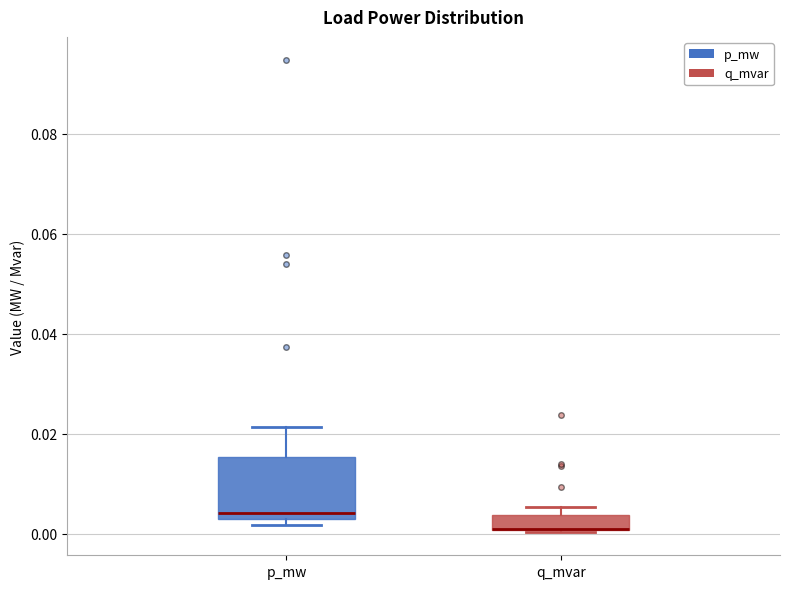

Reading left to right, read every box against the y-axis: the position of its median line, the range the box covers, and the ends of its whiskers. The values are not printed on the chart, so give them approximately, as read against the axis.

p_mw: median 0.004 (just above the box's lower edge), box 0.004 to 0.016, whiskers 0.002 to 0.022
q_mvar: median 0.002 (drawn on the box's lower edge), box 0.000 to 0.004, whiskers 0.000 to 0.006